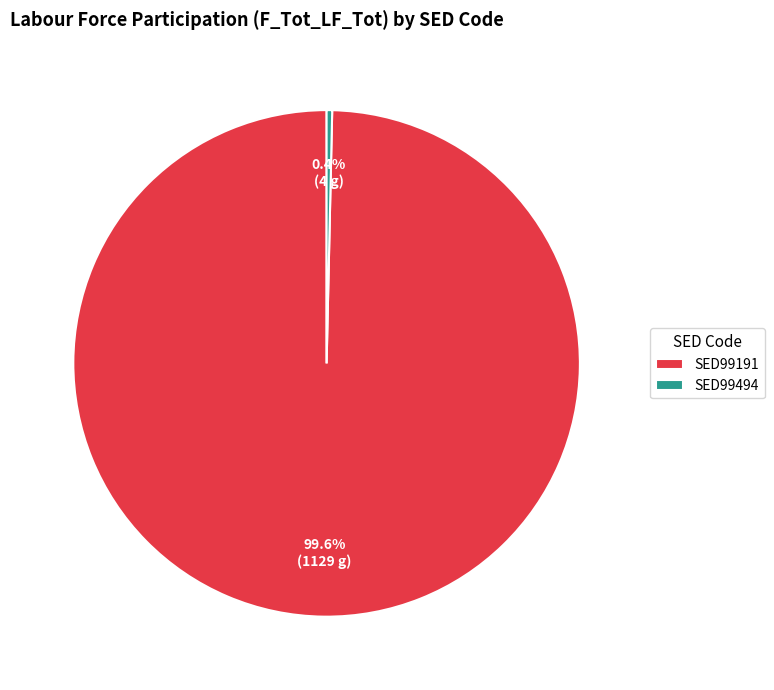

To the nearest percent, what is the combined percentage of SED99494 and SED99191?

100%